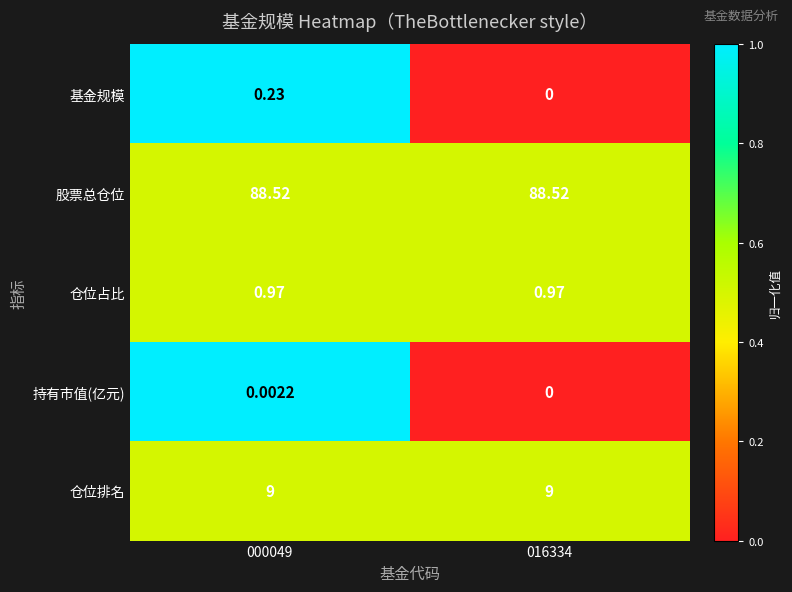

How many data points does each series have?

2